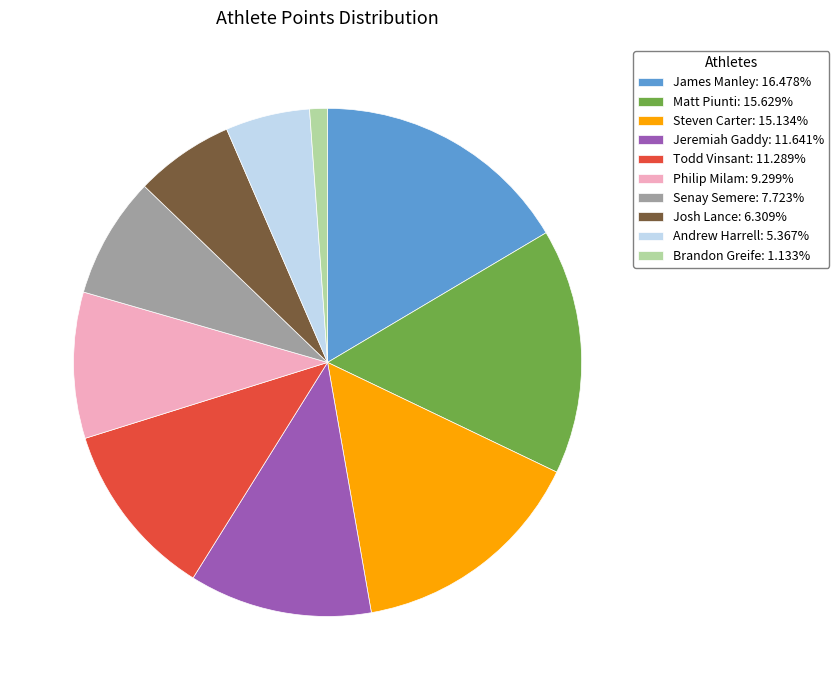

Approximately how many times larger is the value at Philip Milam: 9.299% compared to Matt Piunti: 15.629%?

0.6